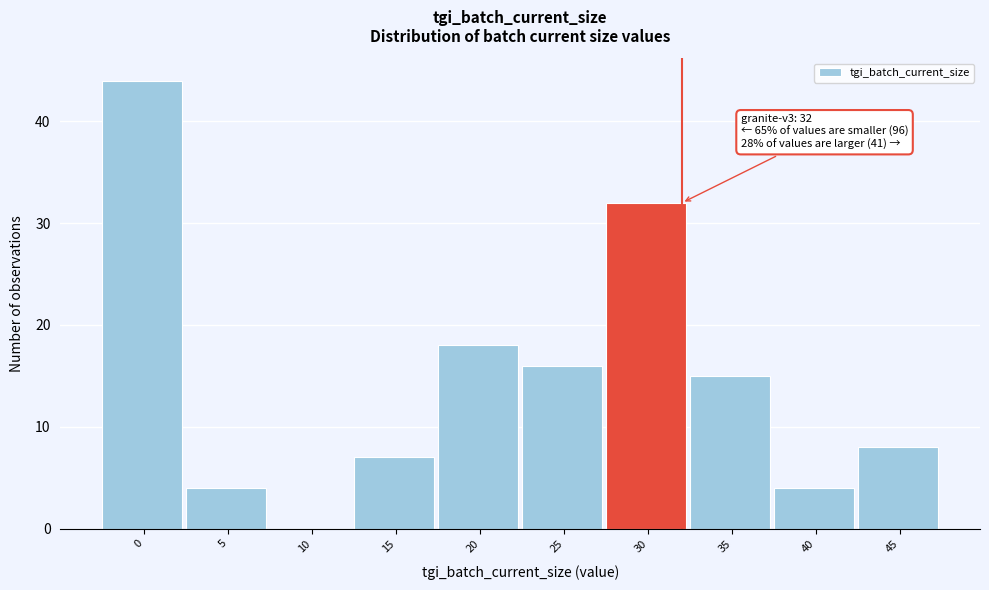

Reading left to right, extract all data points from this chart.

0=44	5=4	10=0	15=7	20=18	25=16	30=32	35=15	40=4	45=8